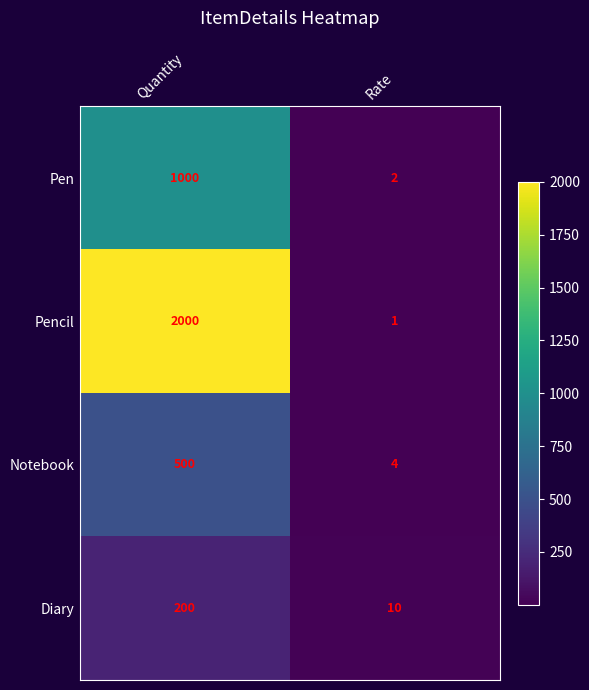

List the series in order of their peak value, lowest first.

Diary, Notebook, Pen, Pencil